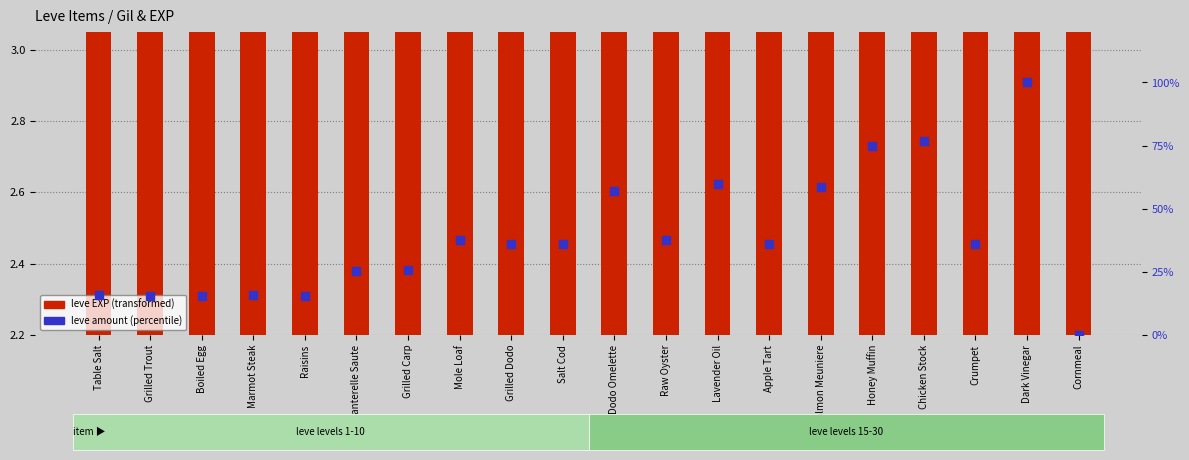

What are all the series names shown in the legend?

leve EXP (transformed), leve amount (percentile)